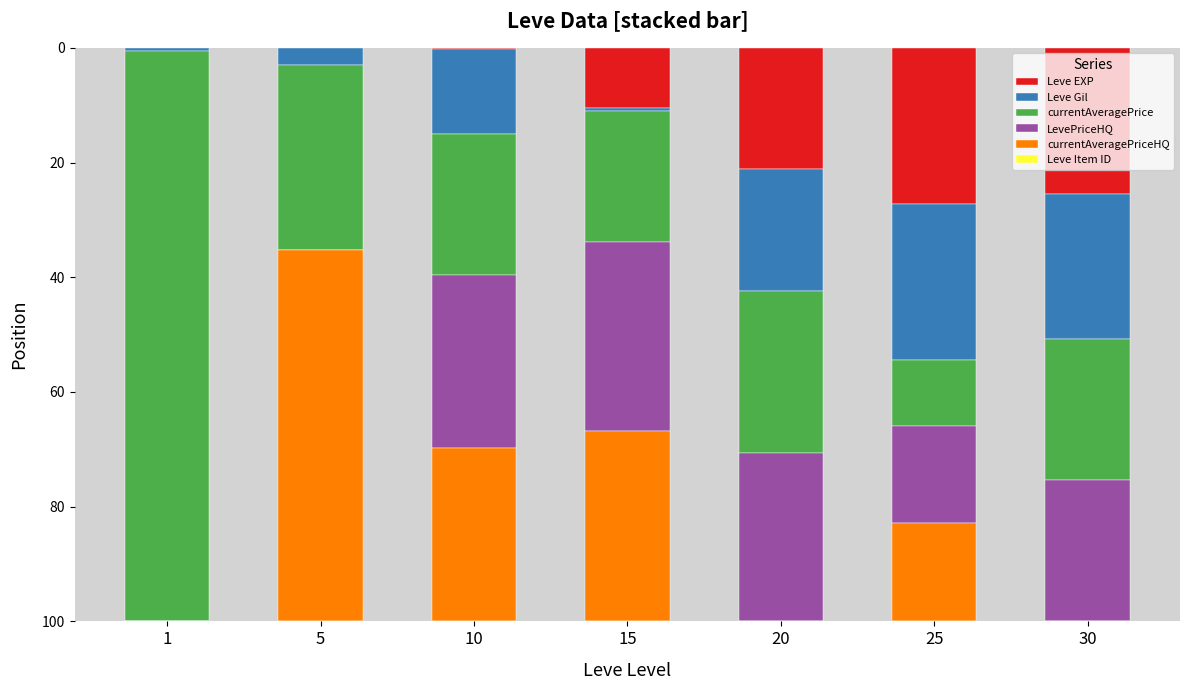

What is the maximum value for Leve EXP?

27.2